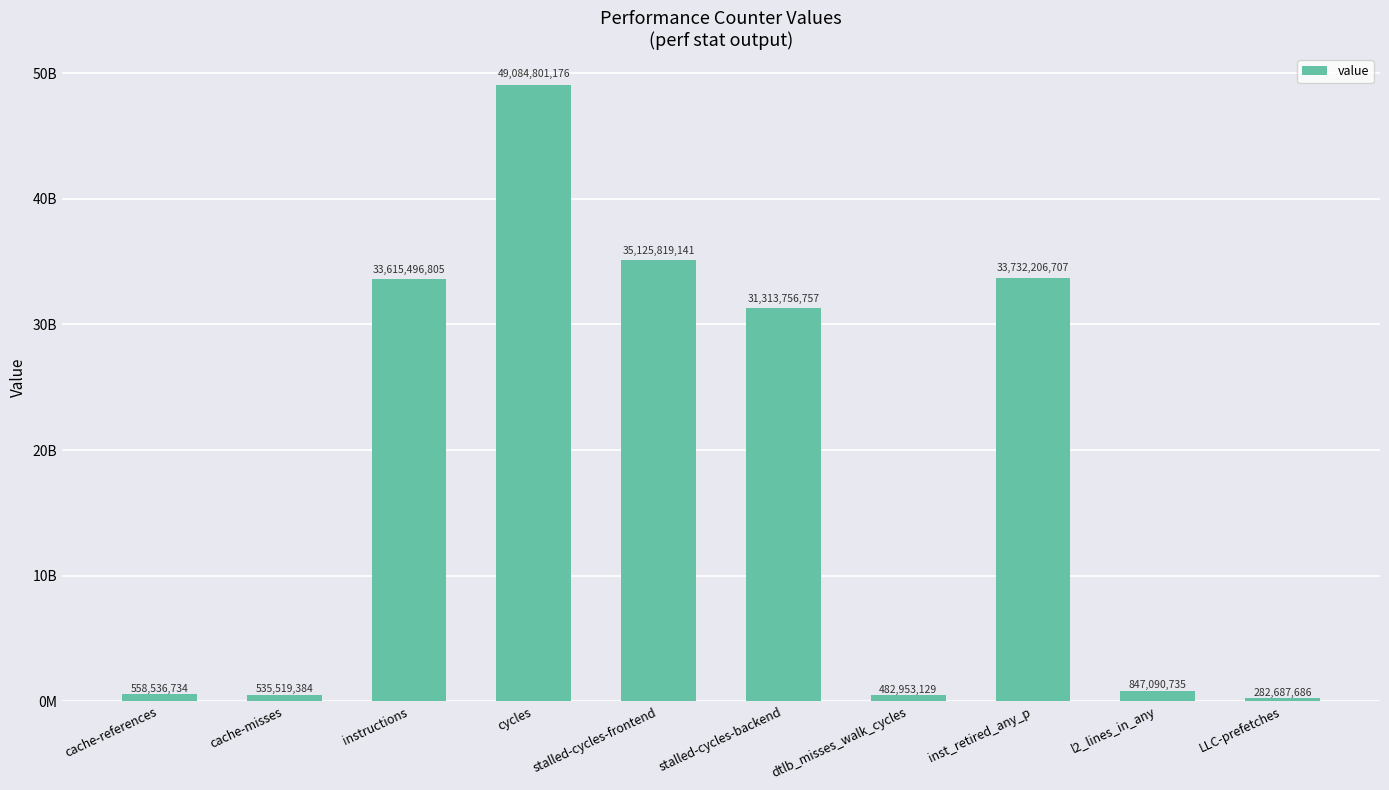

Is it true that the value at cache-misses is 864271972?

False